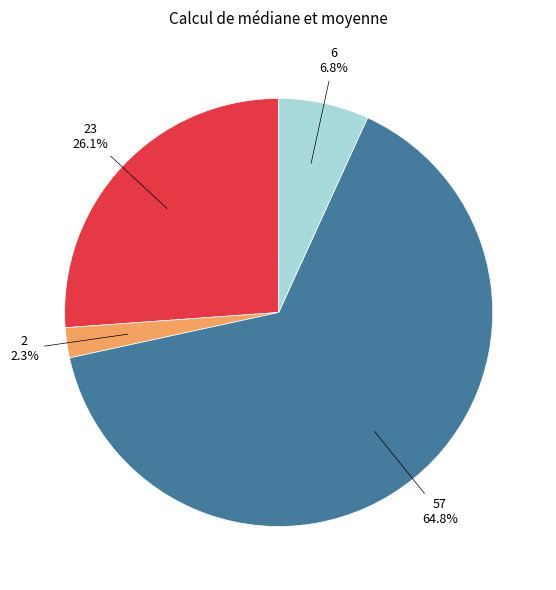

What percentage is NOT represented by 57?

35.2%